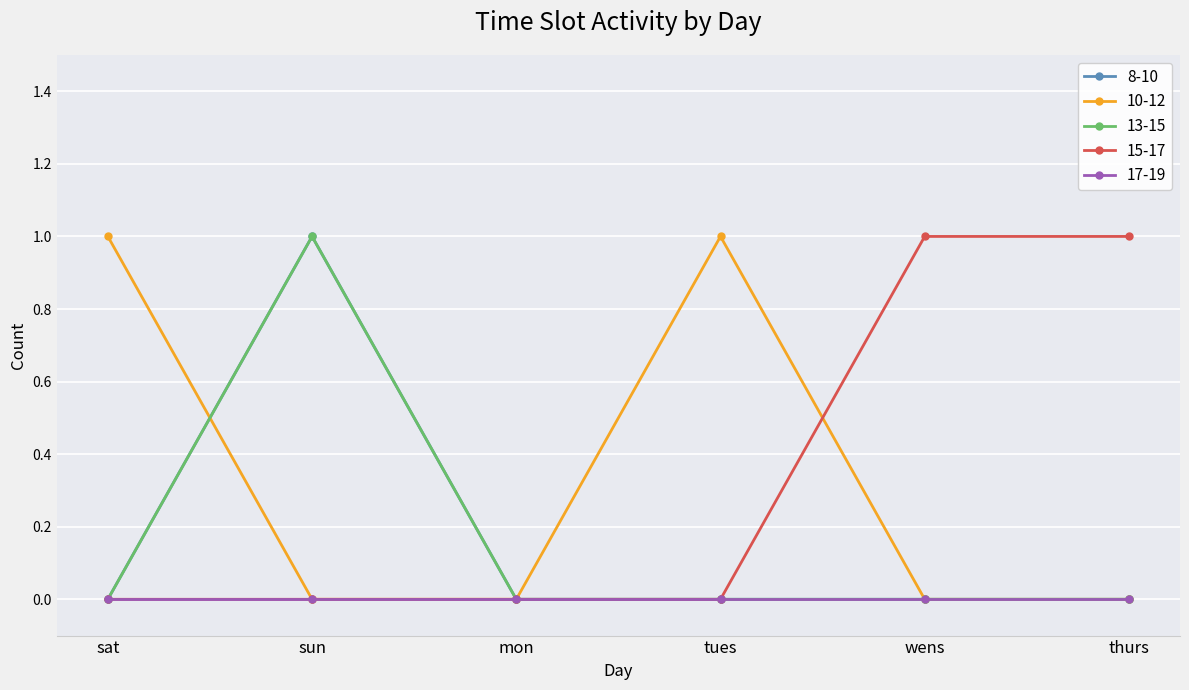

At which label is 15-17 closest to 0?

sat